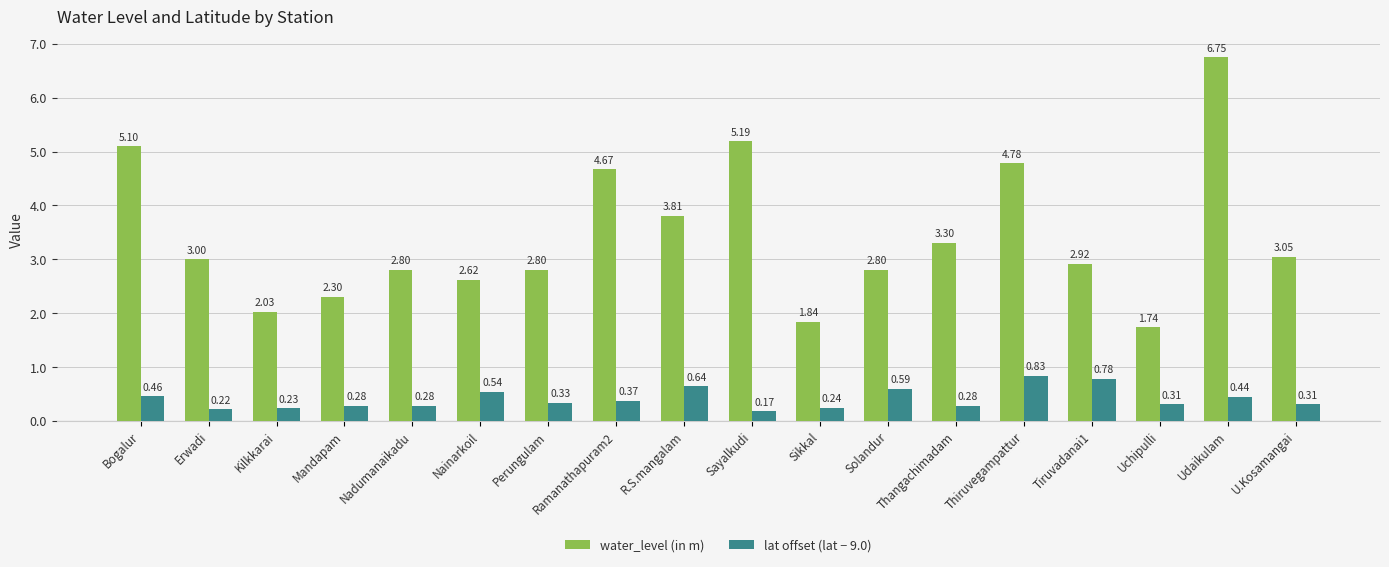

Which series has the largest range (max minus min)?

water_level (in m)